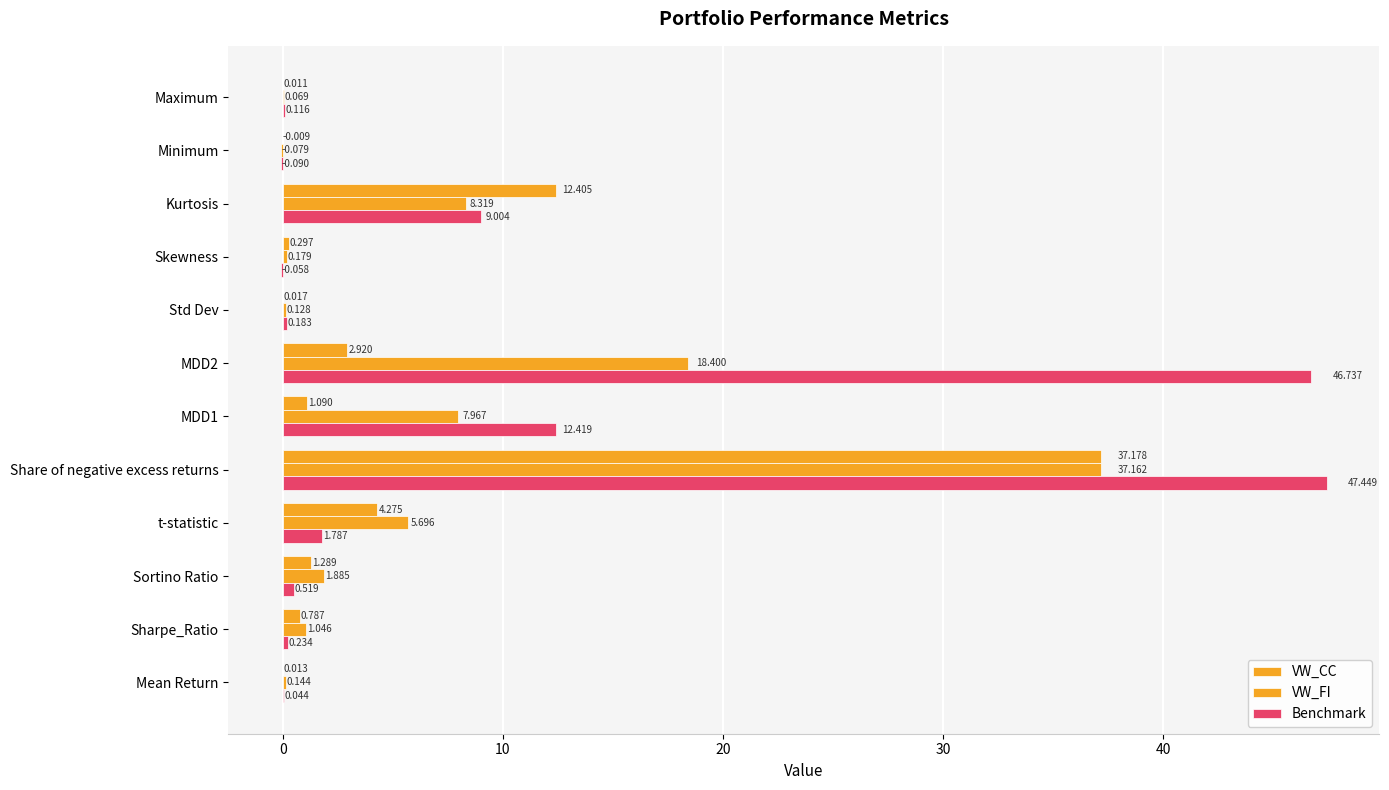

List the series in order of their peak value, lowest first.

VW_FI, VW_CC, Benchmark